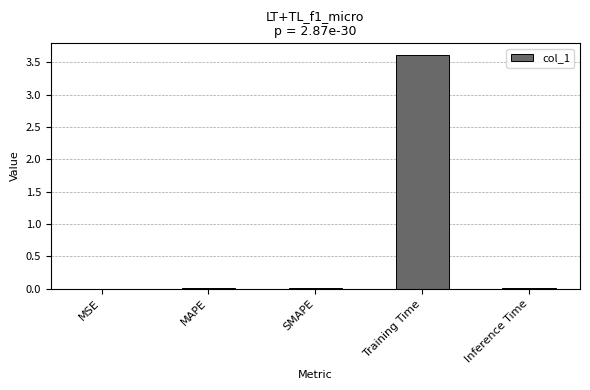

Which category has the highest value across all series?

Training Time